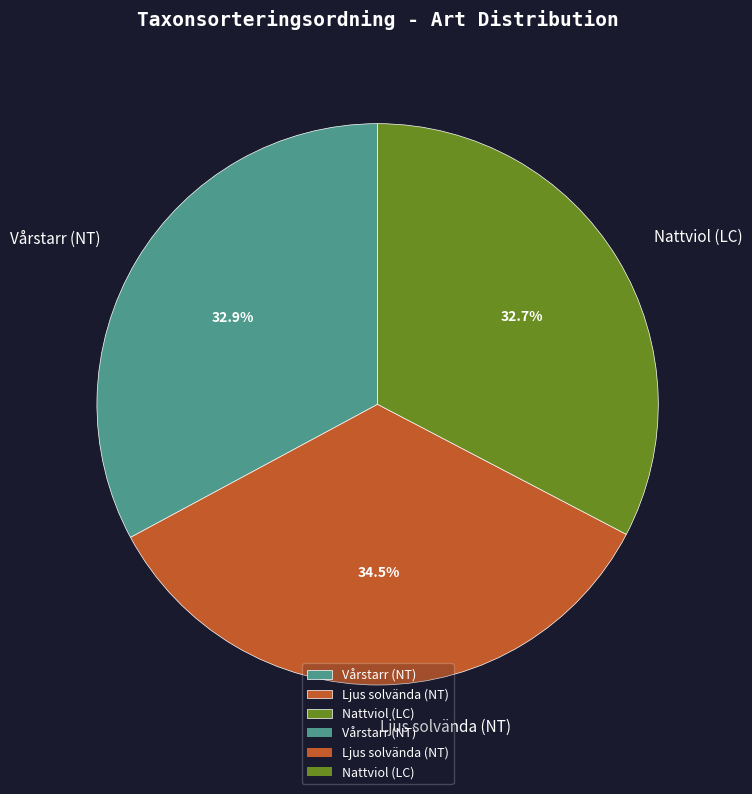

What portion of the pie excludes Vårstarr (NT)?

67.1%